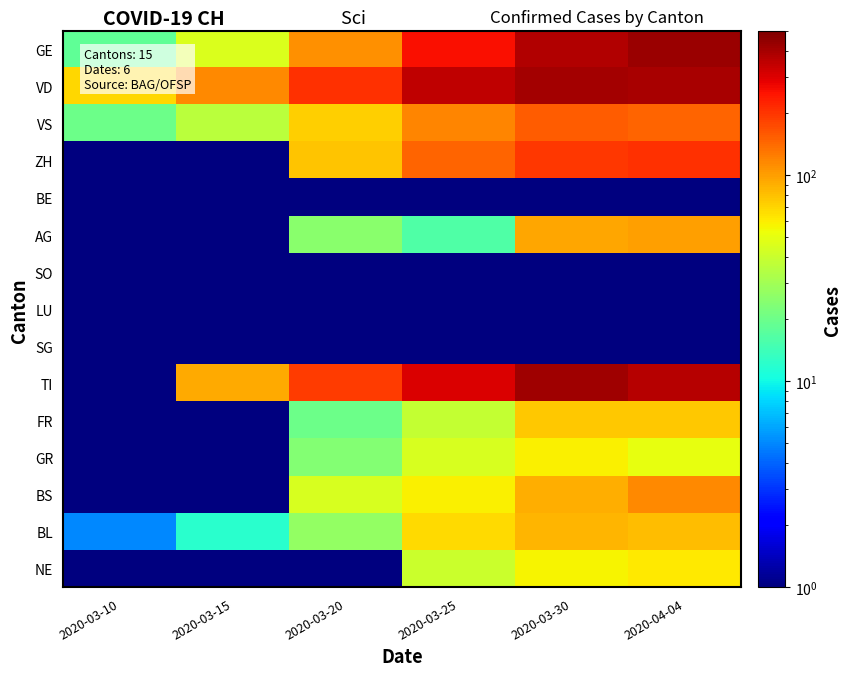

Which series has the largest range (max minus min)?

TI